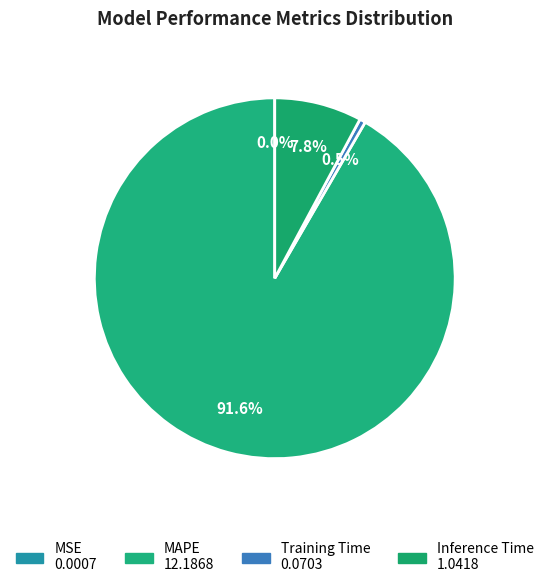

Which category has the smallest portion of the pie?

MSE